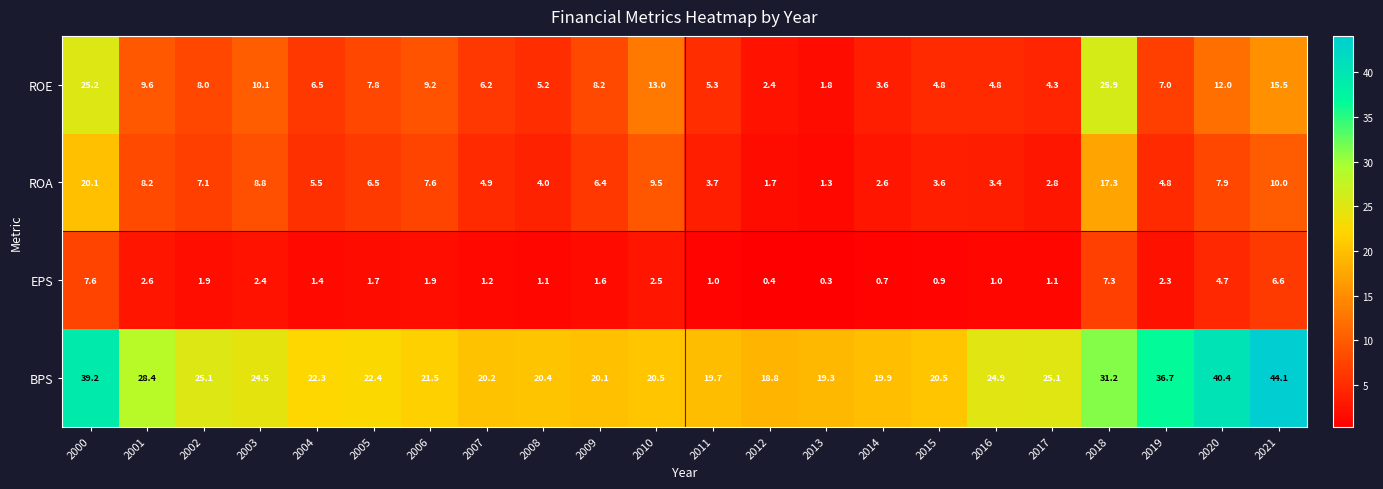

Between 2007 and 2008, which series saw the biggest shift?

ROE